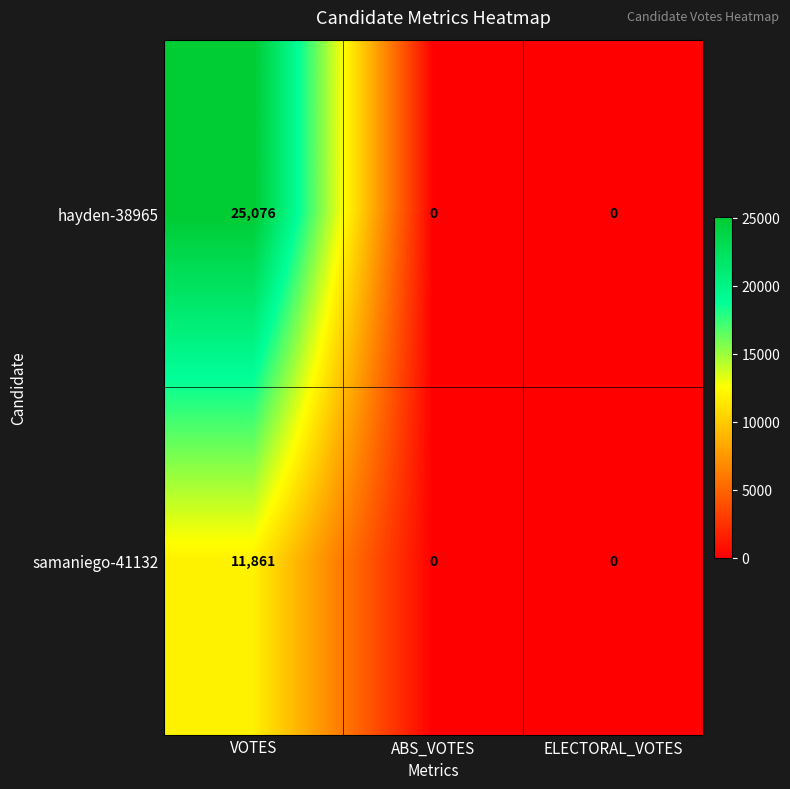

Which series has the largest total across all categories?

hayden-38965